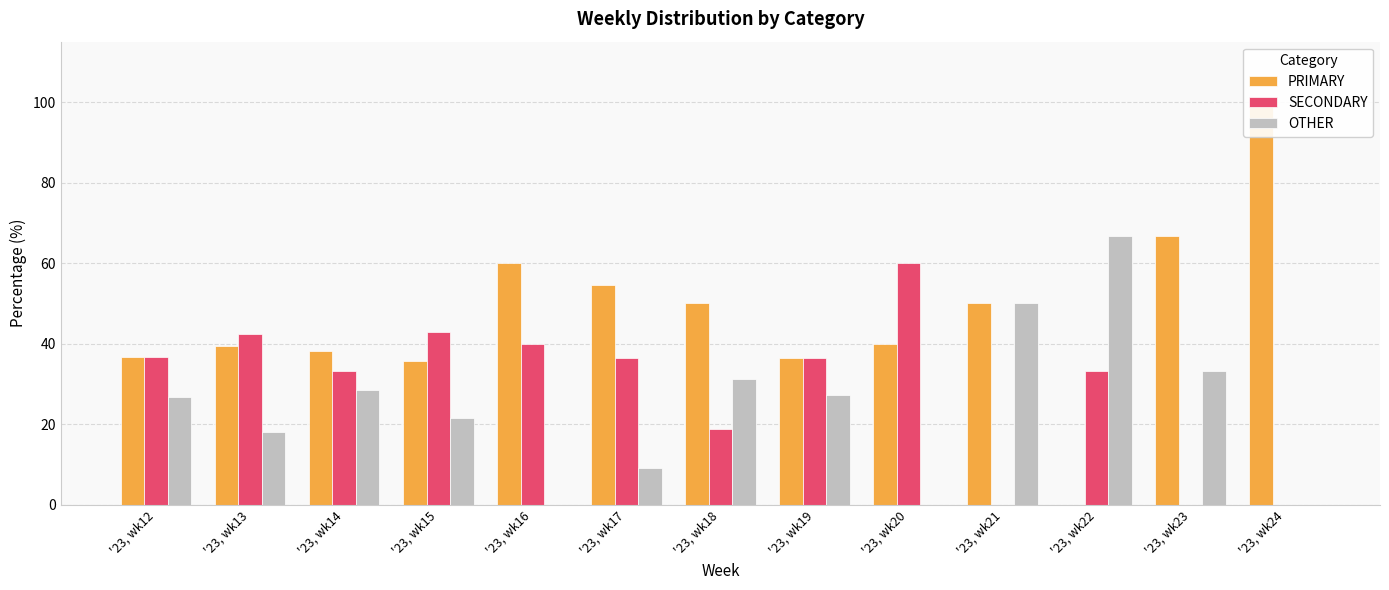

Rank the series by their average value, from highest to lowest.

PRIMARY, SECONDARY, OTHER